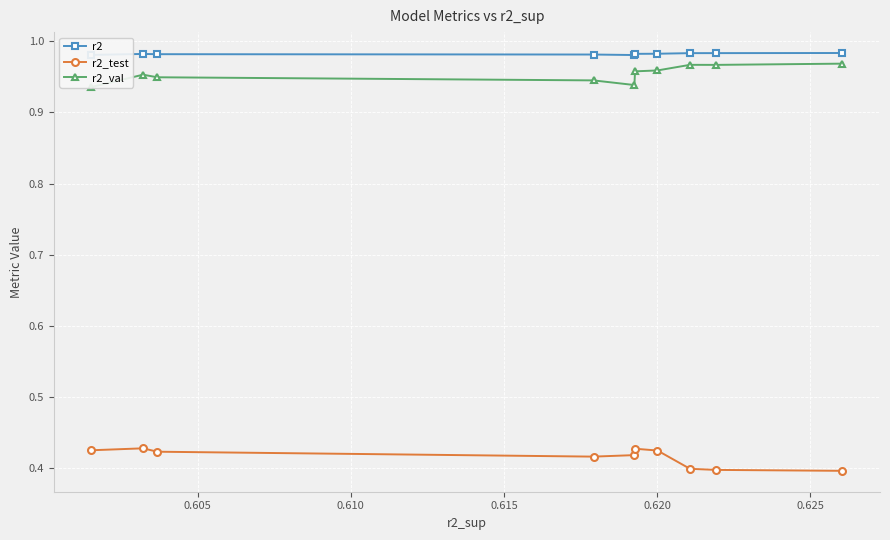

Reading left to right, list all the values displayed in this chart.

r2: 1.0	1.0	1.0	1.0	1.0	1.0	1.0	1.0	1.0	1.0
r2_test: 0.4	0.4	0.4	0.4	0.4	0.4	0.4	0.4	0.4	0.4
r2_val: 0.9	1.0	0.9	0.9	0.9	1.0	1.0	1.0	1.0	1.0